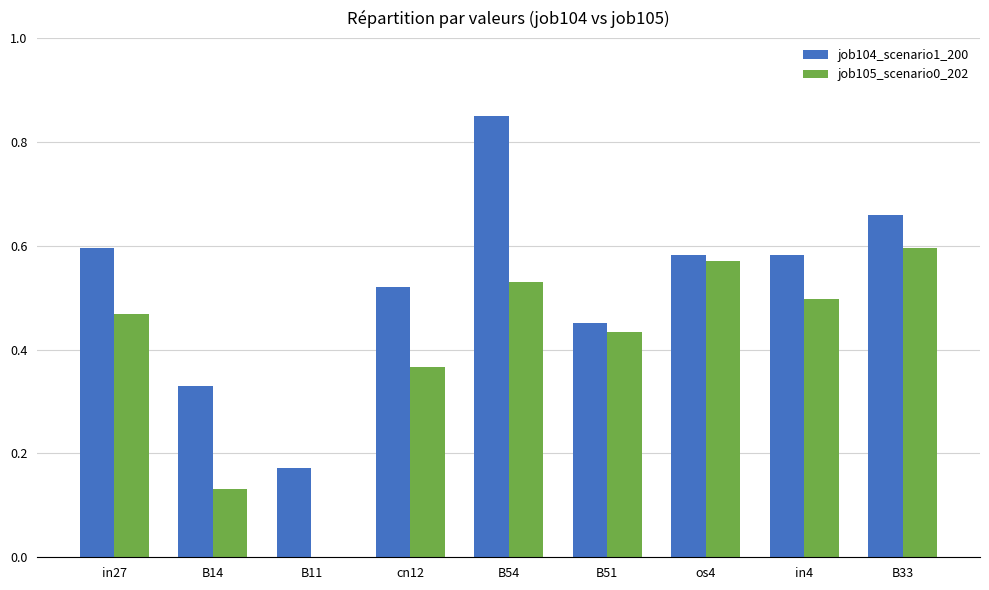

Which series has the largest range (max minus min)?

job104_scenario1_200